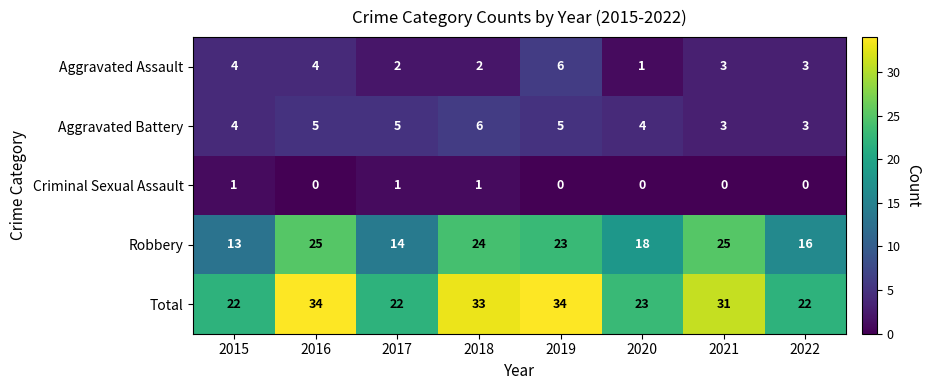

What is the total value across all series at 2021?

62